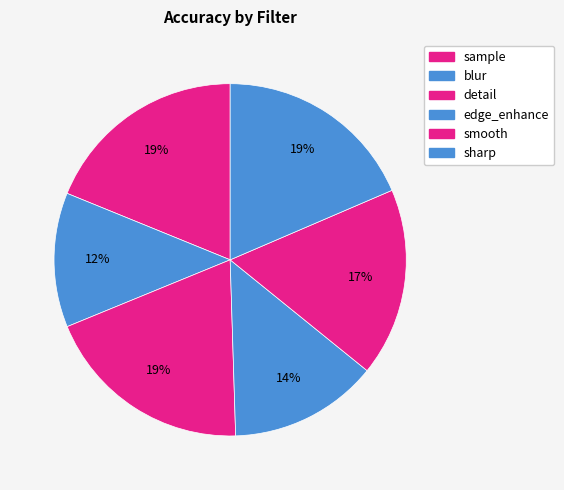

To the nearest percent, what portion does smooth represent?

17%